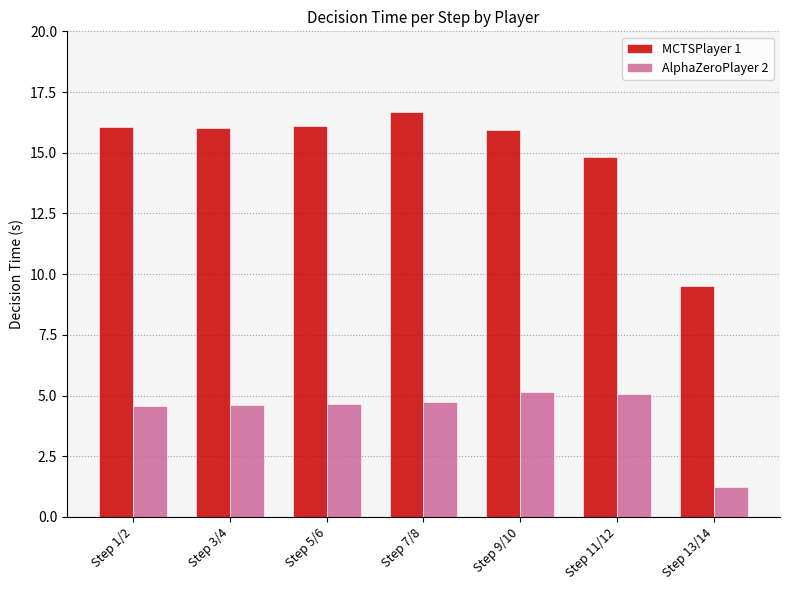

Which series has the widest spread of values?

MCTSPlayer 1